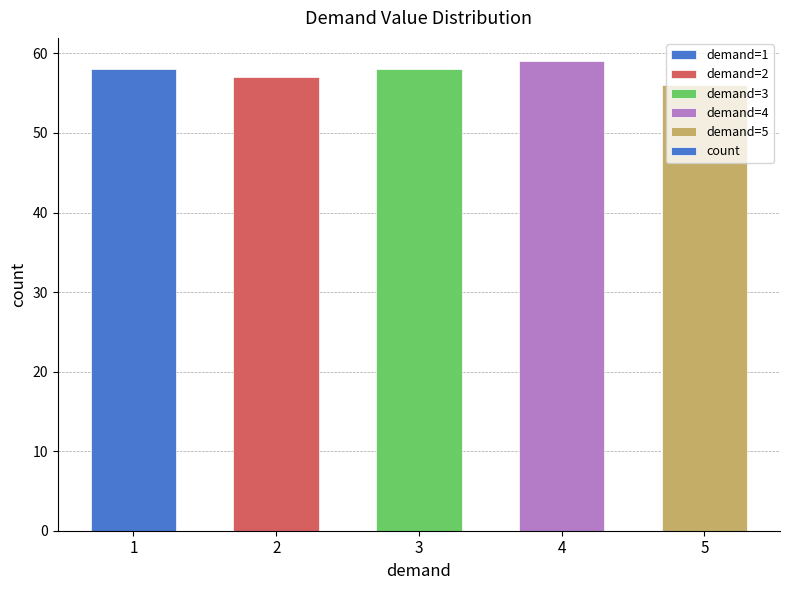

How many data points does each series have?

5